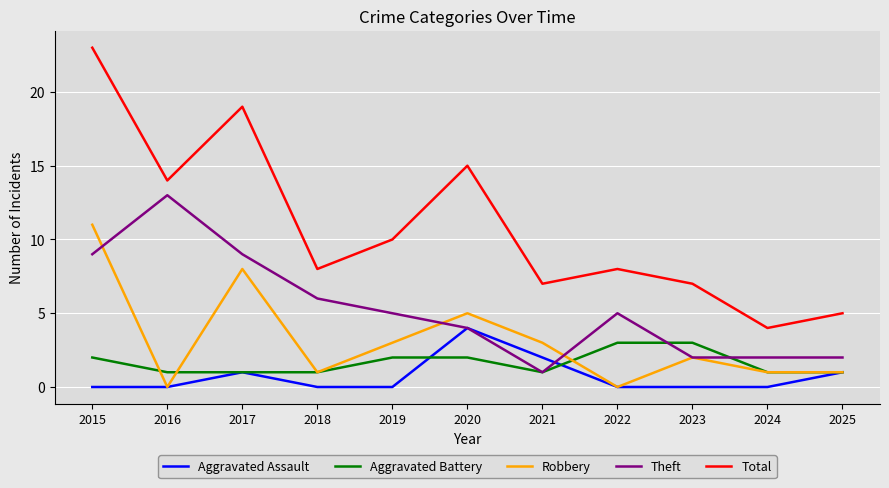

Is this an area chart (filled region under the line)?

No